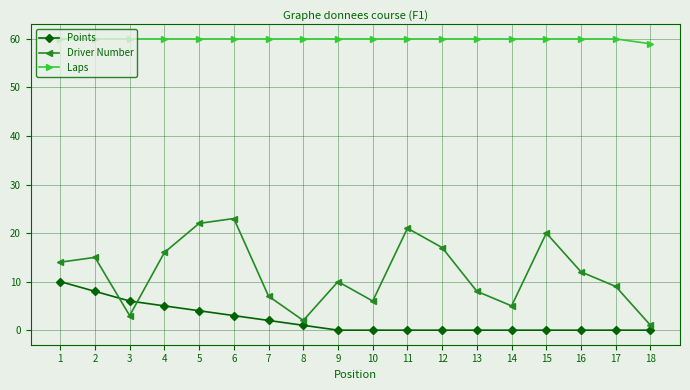

Which category has the highest value in the Driver Number series?

6